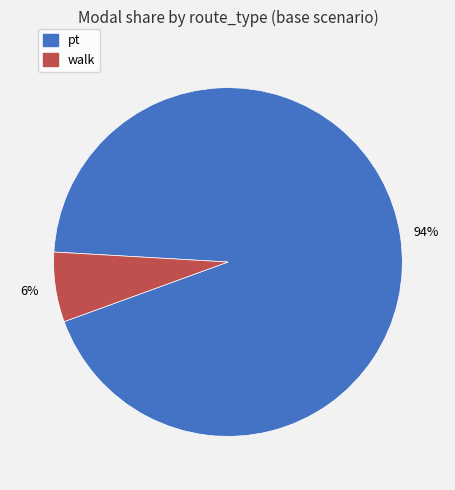

Which slice represents more than half of the pie?

pt